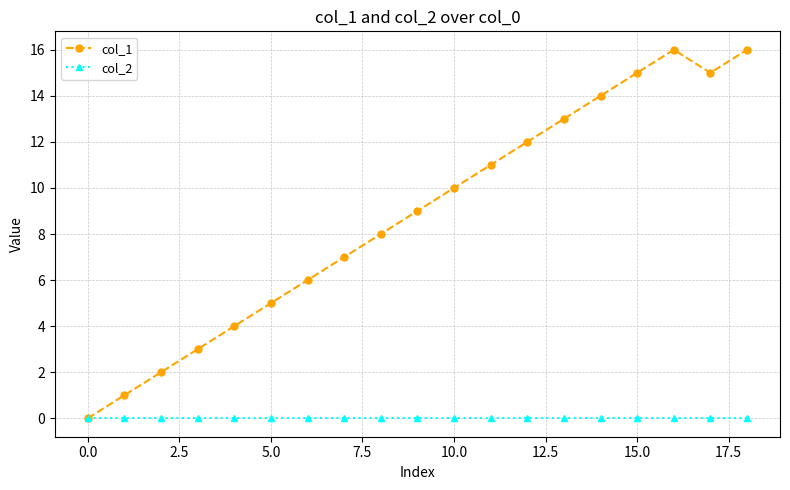

Which series has the widest spread of values?

col_1